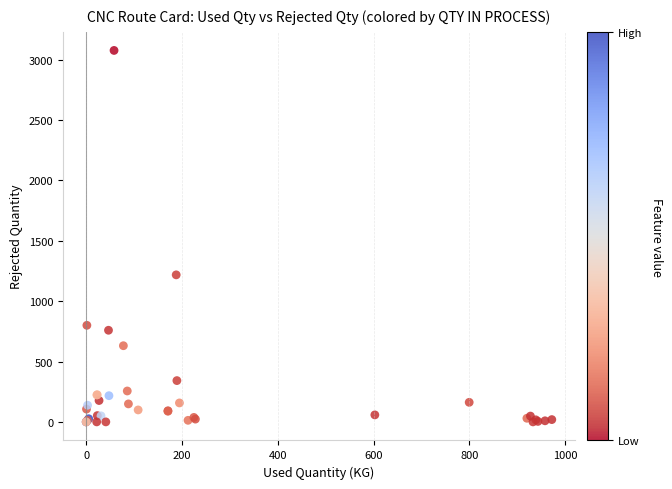

What Y value in the scatter plot is closest to 1538?

1218